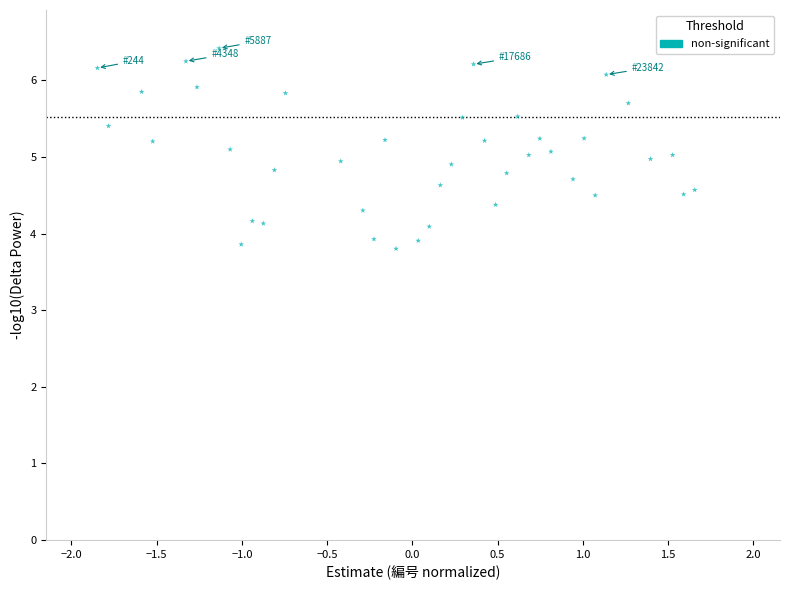

What is the range of Y values (max minus min)?

2.6